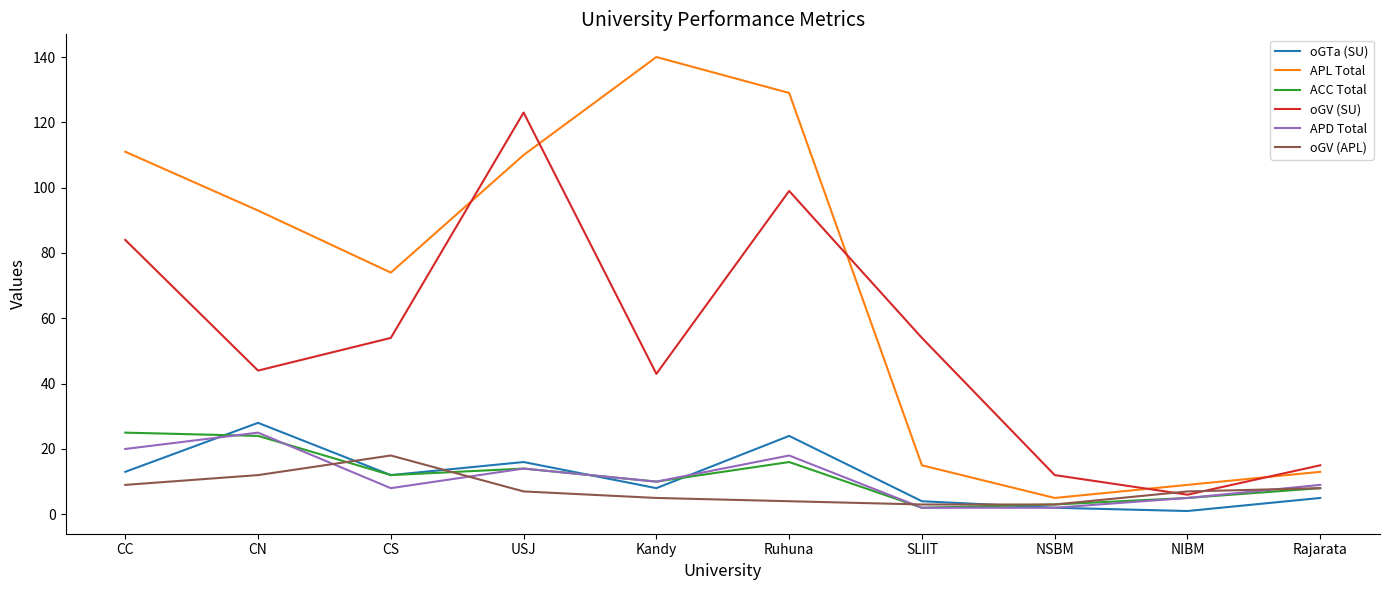

How many lines are shown in the chart?

6